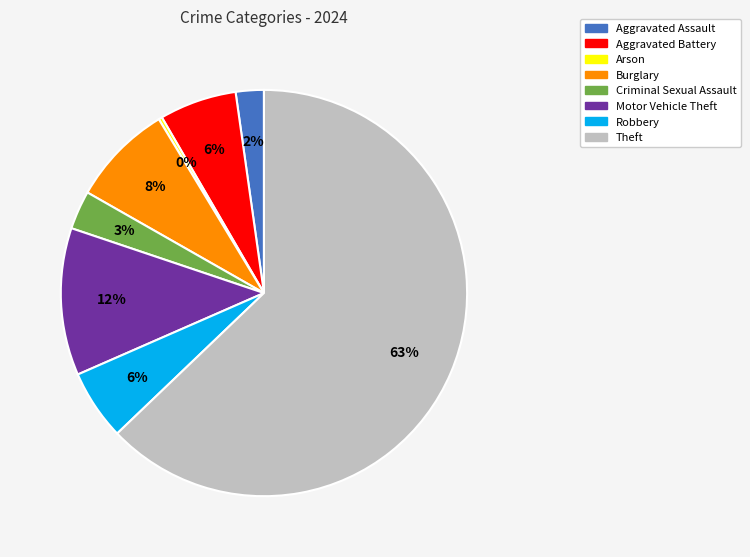

To the nearest percent, what portion does Motor Vehicle Theft represent?

12%